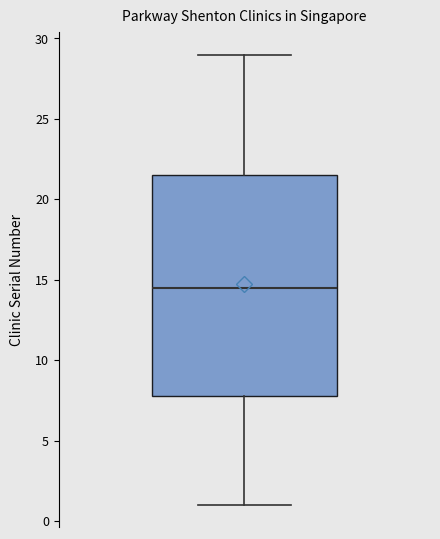

Where does the upper whisker of the box end on the y-axis? The values are not printed on the chart, so give them approximately, as read against the axis.

29.0